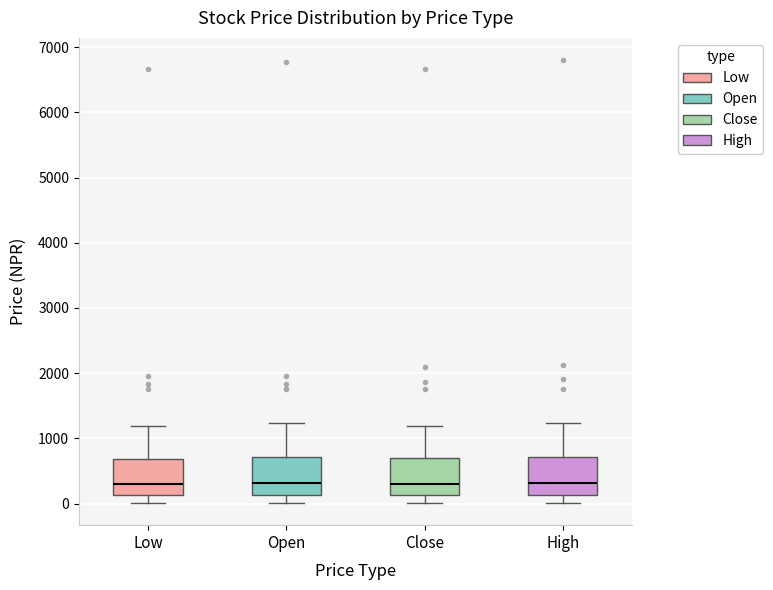

Reading left to right, read every box against the y-axis: the position of its median line, the range the box covers, and the ends of its whiskers. The values are not printed on the chart, so give them approximately, as read against the axis.

Low: median 300, box 100 to 700, whiskers 0 to 1200
Open: median 300, box 100 to 700, whiskers 0 to 1200
Close: median 300, box 100 to 700, whiskers 0 to 1200
High: median 300, box 100 to 700, whiskers 0 to 1200